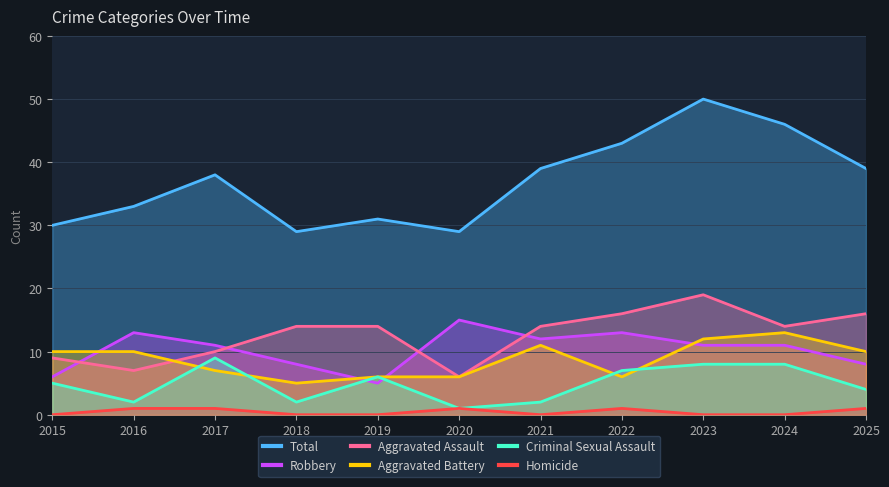

How many lines are shown in the chart?

6